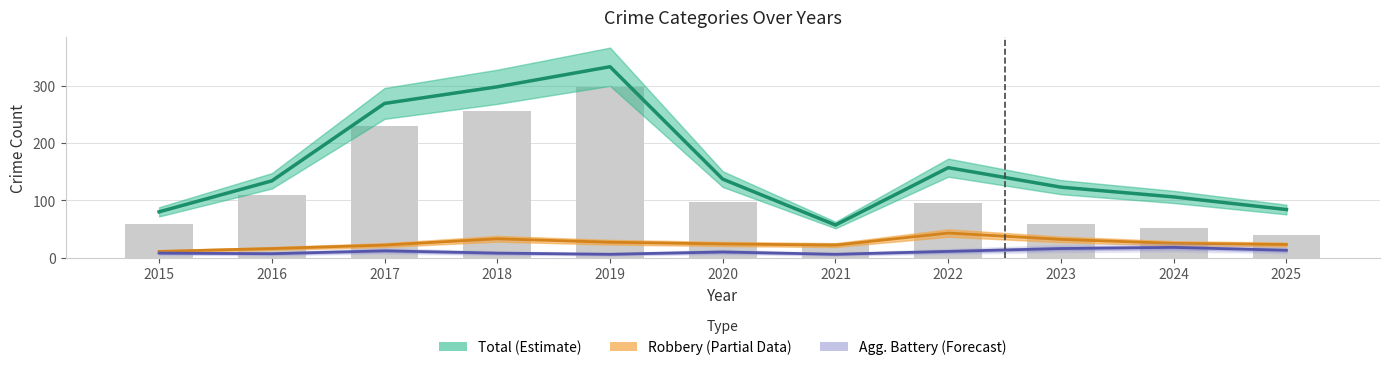

True or false: Robbery (Partial) has a value of 43 at 2022.

True